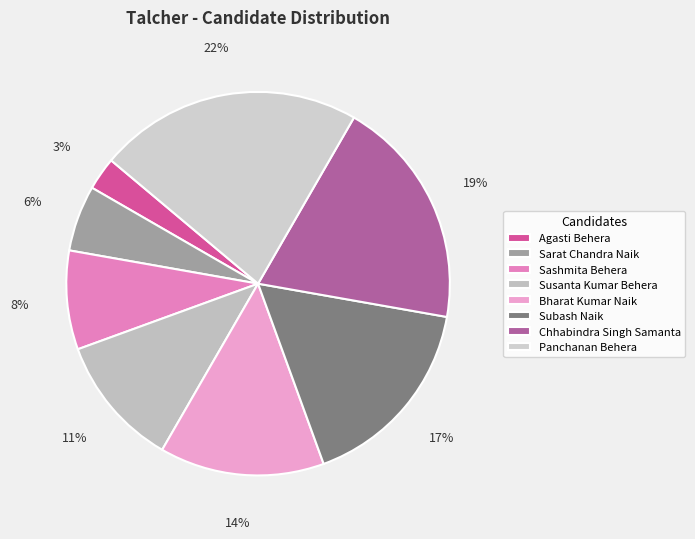

Rank the categories by value from highest to lowest.

Panchanan Behera, Chhabindra Singh Samanta, Subash Naik, Bharat Kumar Naik, Susanta Kumar Behera, Sashmita Behera, Sarat Chandra Naik, Agasti Behera